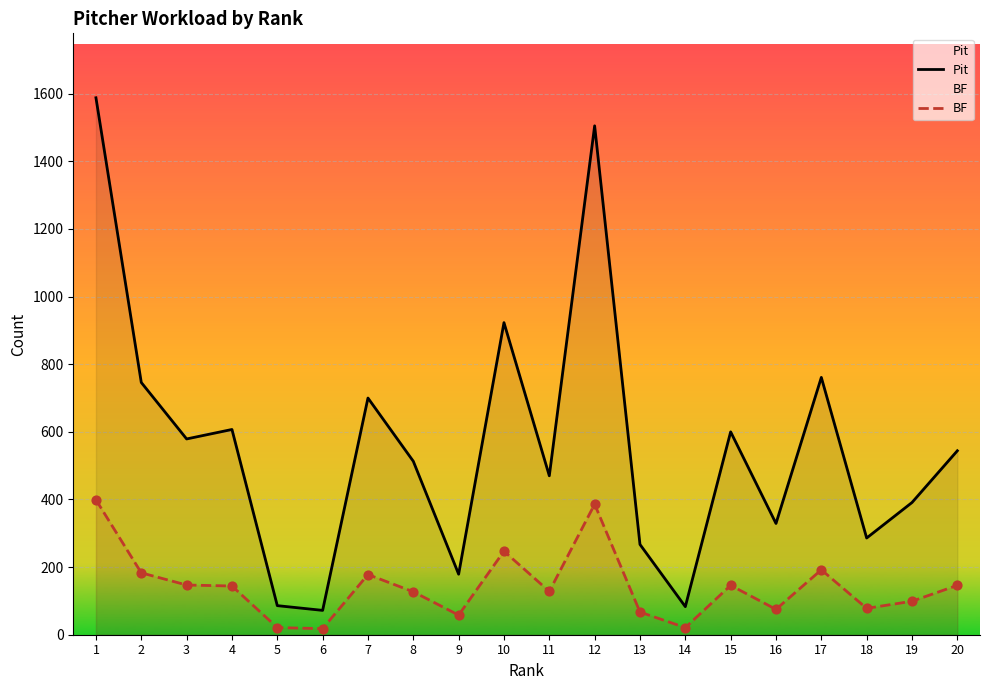

Is the value of Pit at 16 greater than the value of BF at 11?

Yes